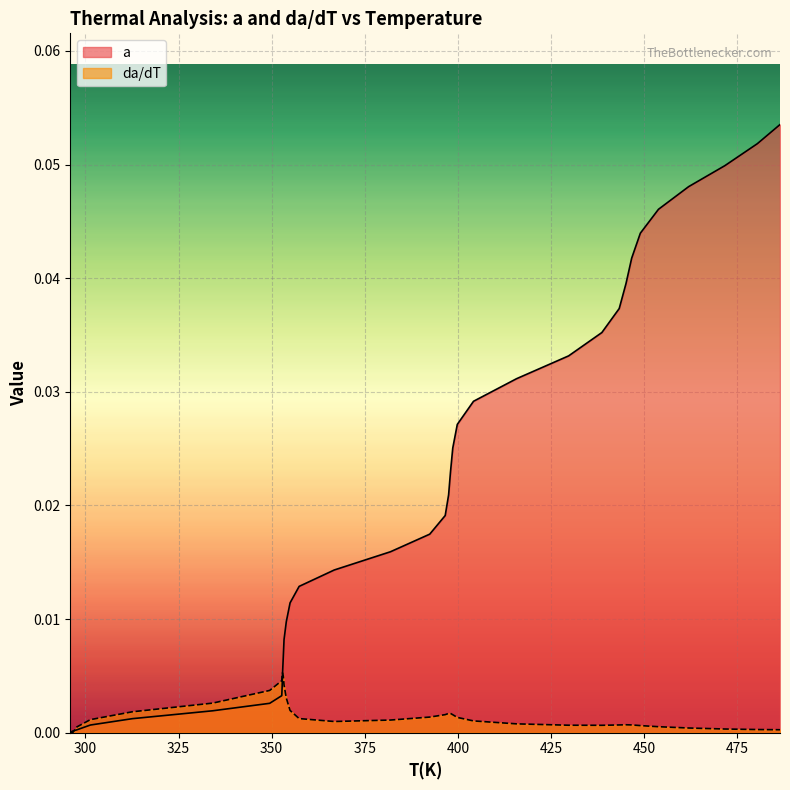

What is the label of the 27th point from the right?

352.9186